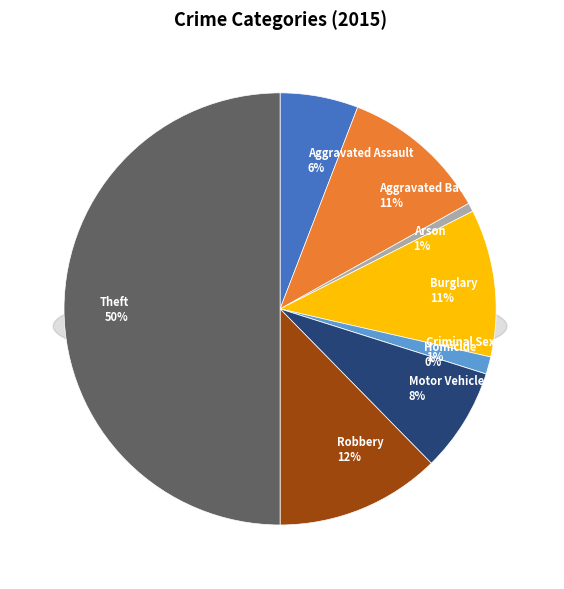

Does Aggravated Battery represent more than half of the total?

No